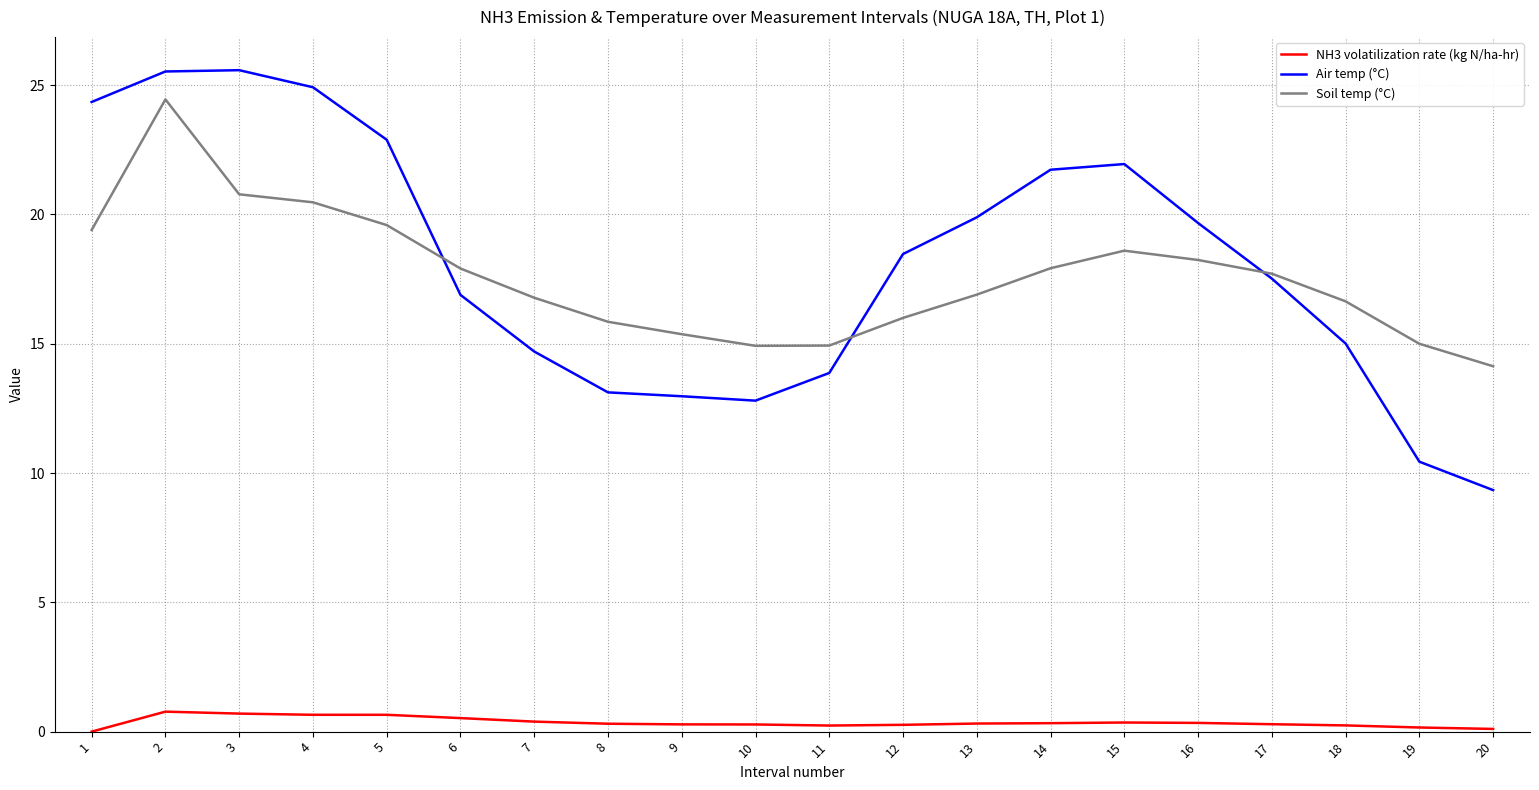

True or false: NH3 volatilization rate (kg N/ha-hr) and Soil temp (°C) cross at least once.

False